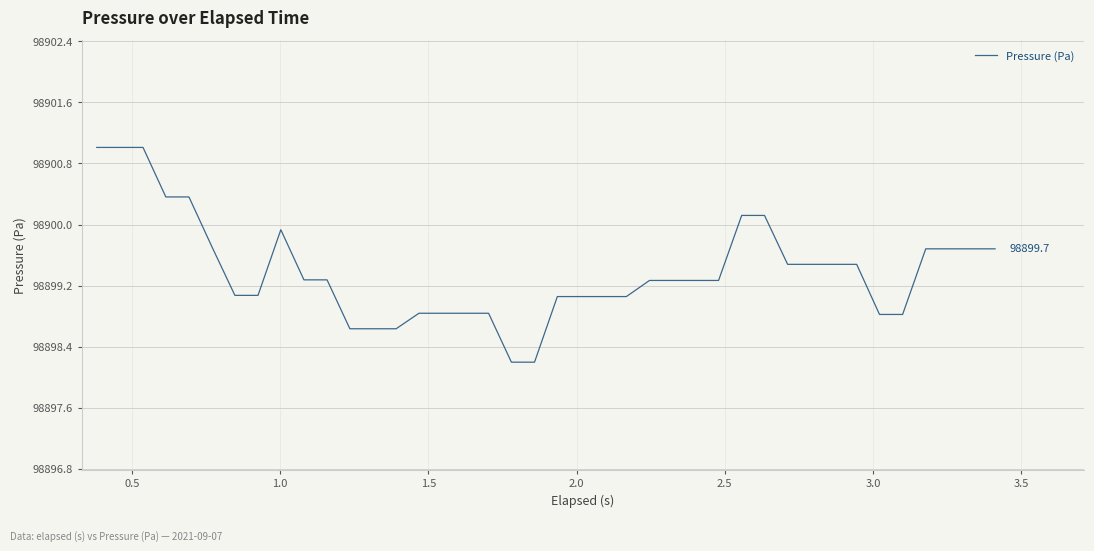

What is the smallest value displayed?

98898.2